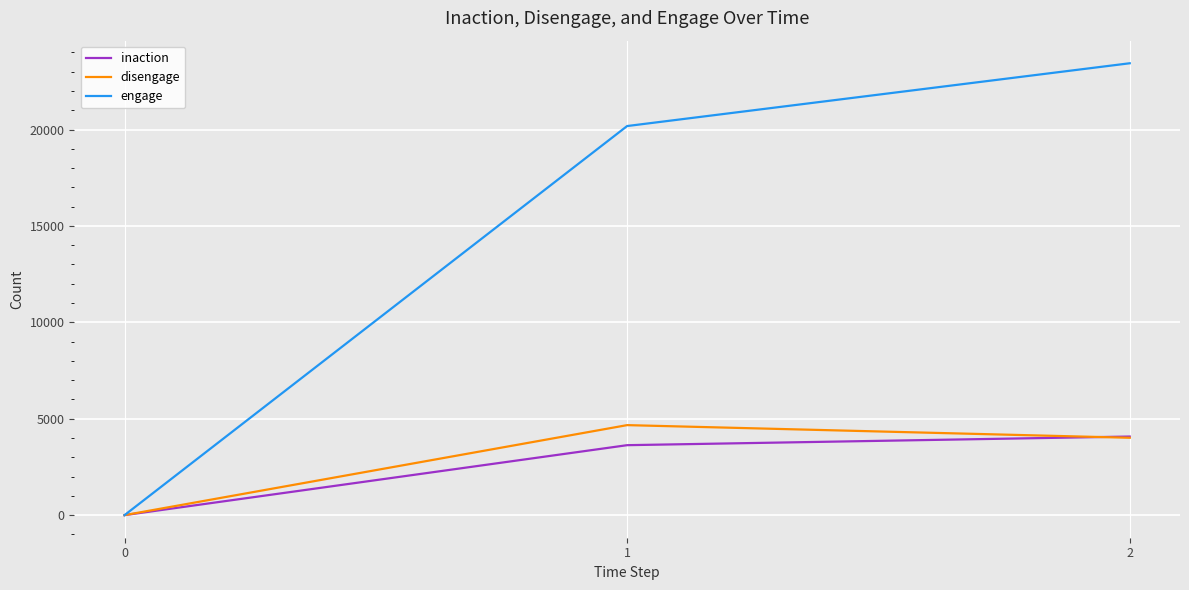

What are all the series names shown in the legend?

inaction, disengage, engage